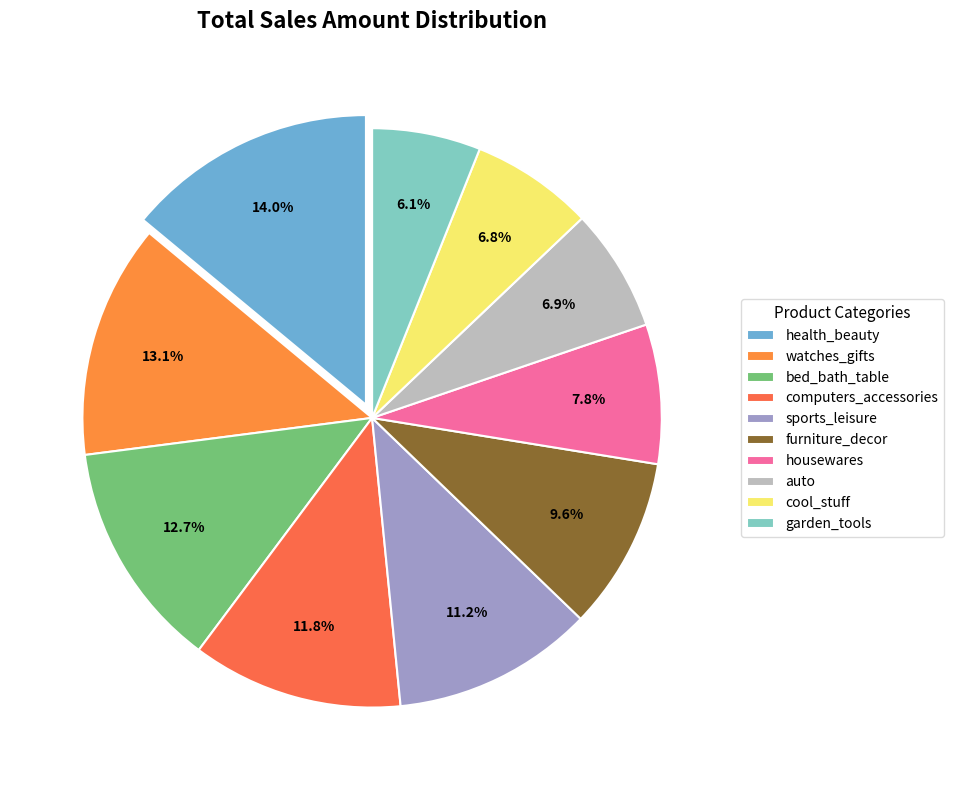

To the nearest percent, what percentage of the pie is health_beauty?

14%